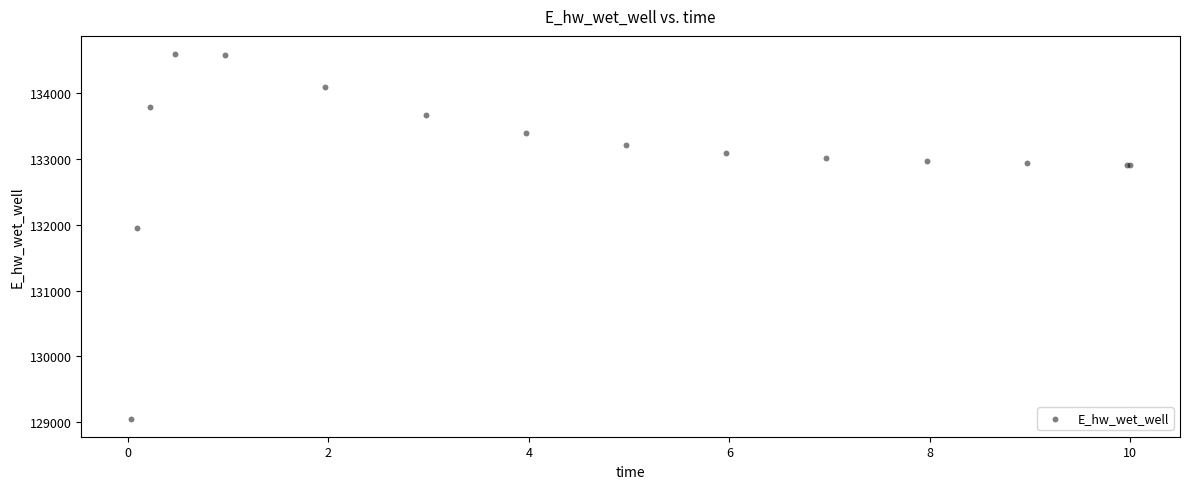

What Y value in the scatter plot is closest to 131824?

131944.7